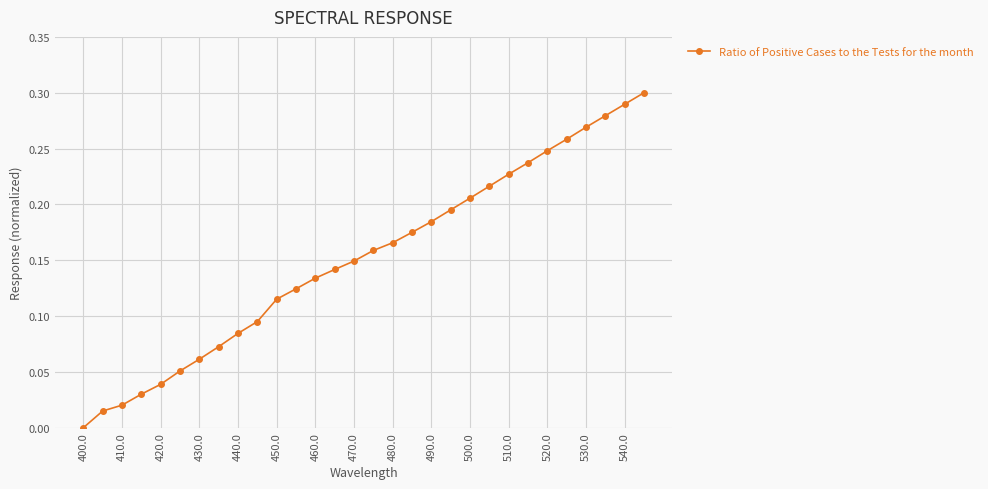

True or false: the data has more than 2 interior local peaks.

False